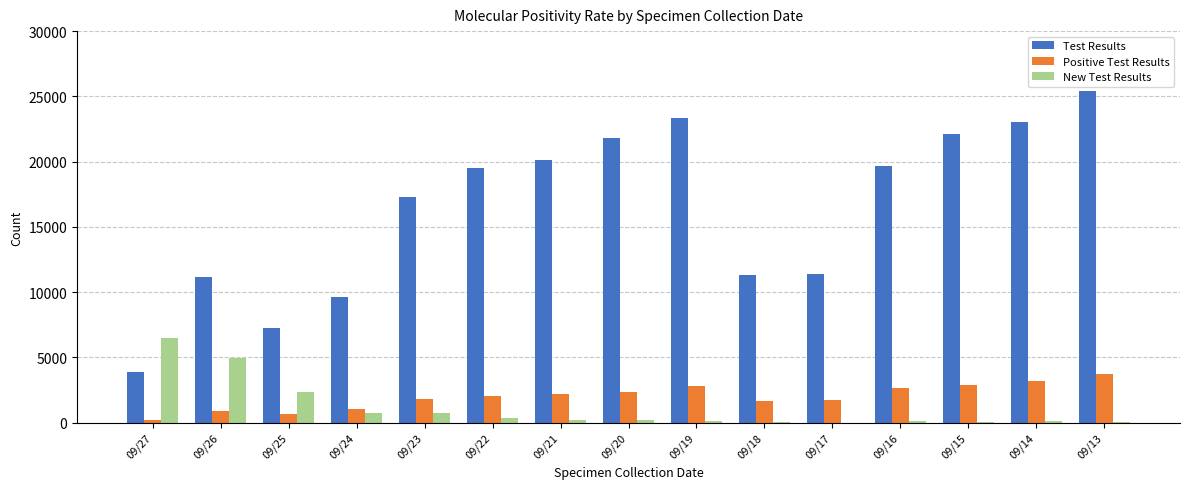

At which category does the chart reach its peak across all series?

09/13